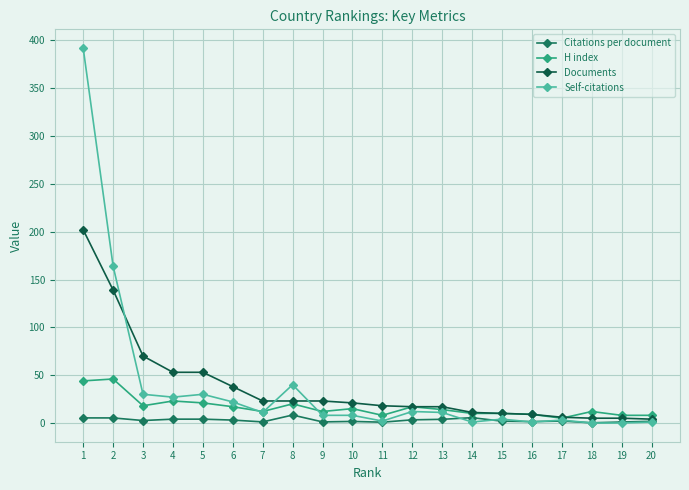

What is the sum of the Self-citations values at 10 and 14?

9.0